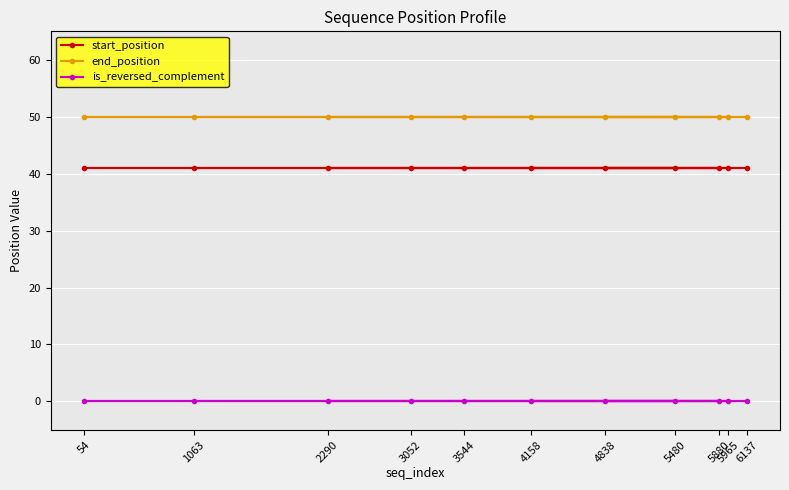

What are all the series names shown in the legend?

start_position, end_position, is_reversed_complement